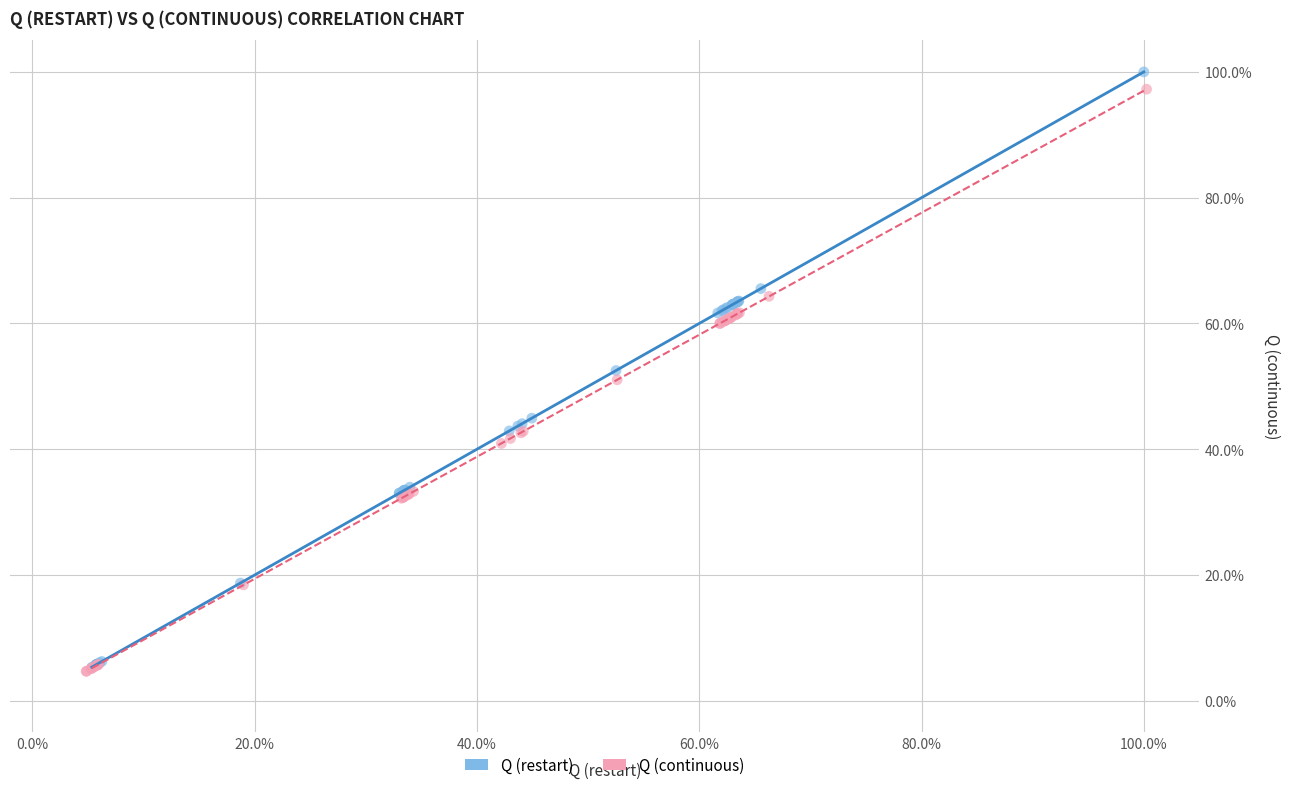

Which series has the largest Y range (max minus min)?

Q (restart)